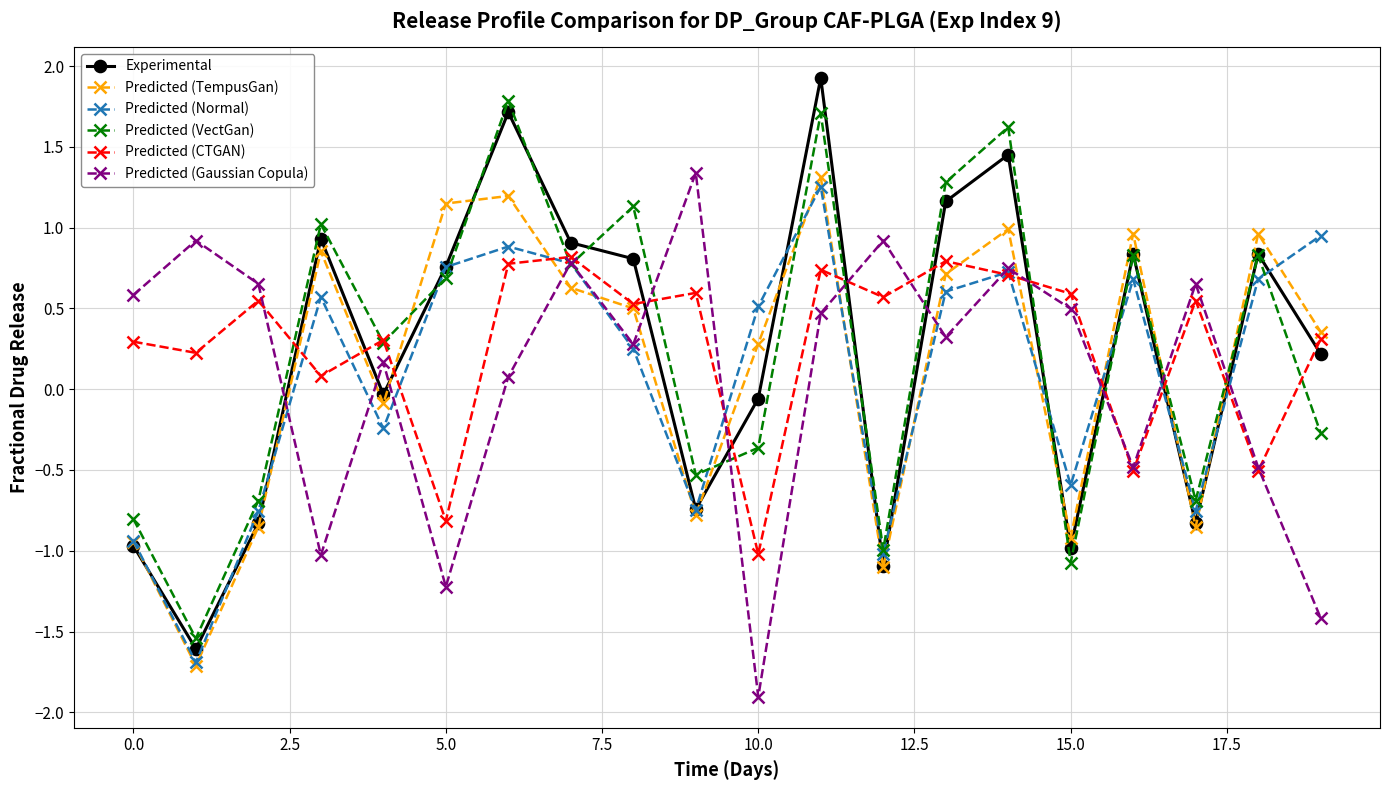

In Predicted (Normal), how many points are higher than both neighbors (excluding endpoints)?

5